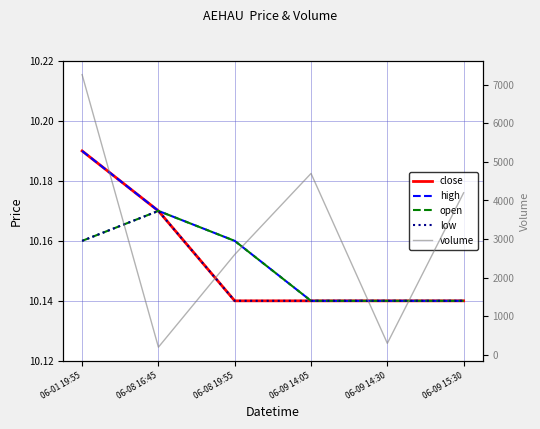

Between 06-08 16:45 and 06-08 19:55, which is larger?

06-08 16:45